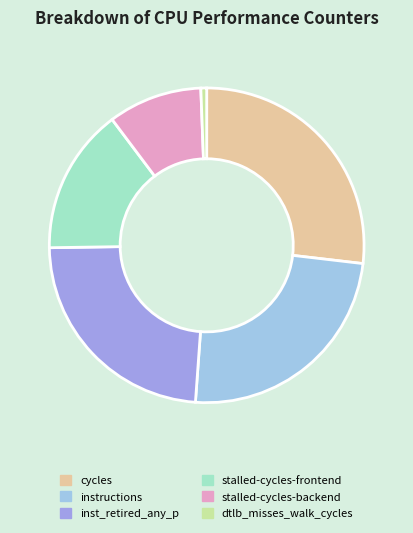

Rank the categories by value from lowest to highest.

dtlb_misses_walk_cycles, stalled-cycles-backend, stalled-cycles-frontend, inst_retired_any_p, instructions, cycles